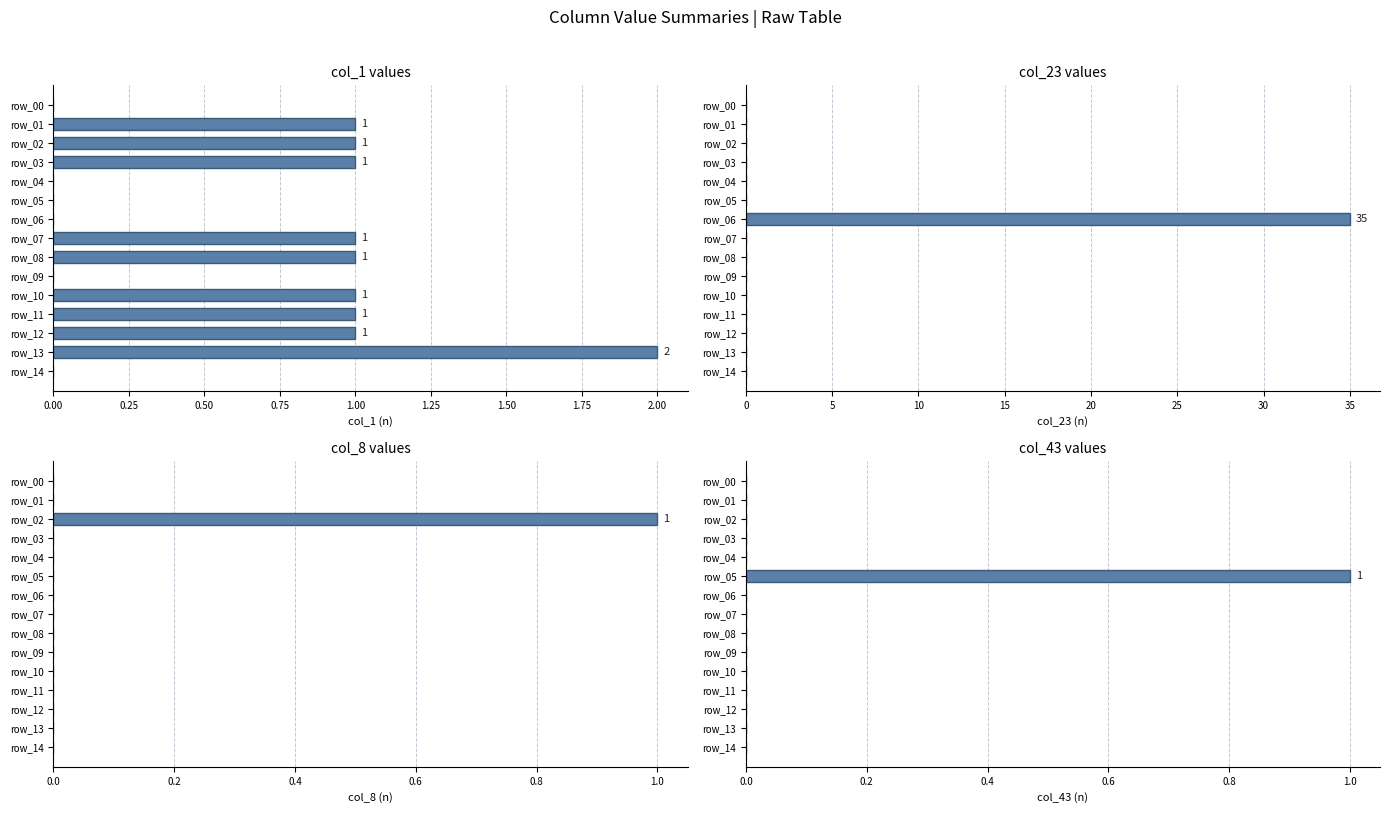

What is the total value across all series at 1.75?

1